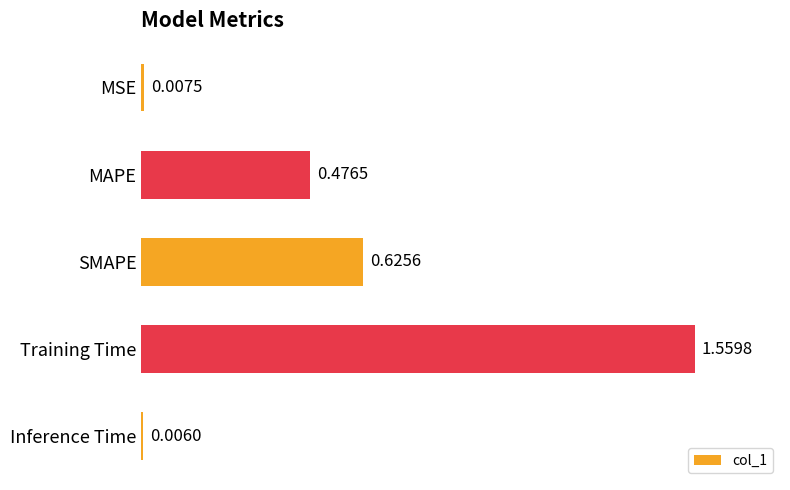

What is the sum of the values at SMAPE and Training Time?

2.2